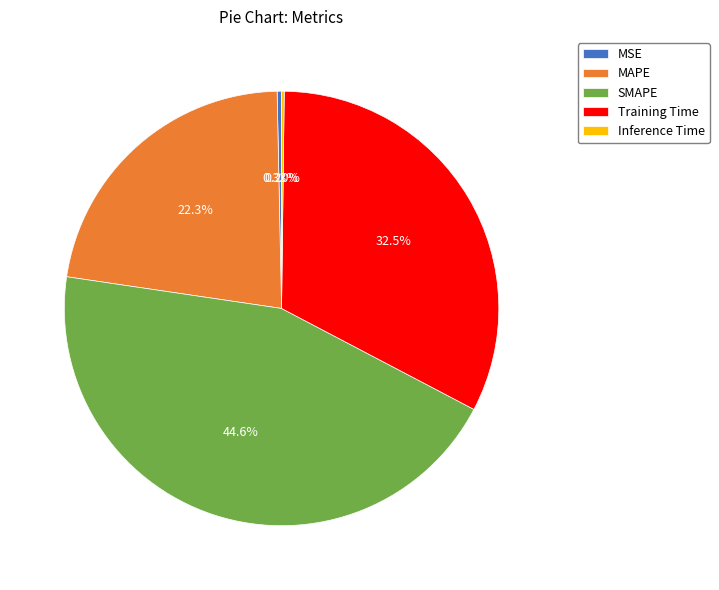

Is there a majority slice in this chart?

No